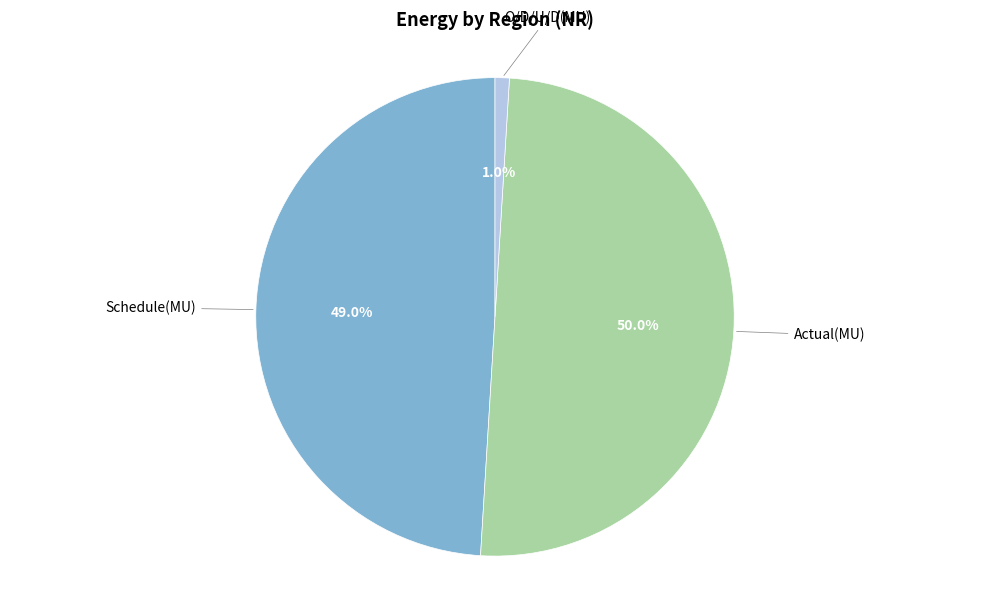

Between Schedule(MU) and Actual(MU), which is larger?

Actual(MU)